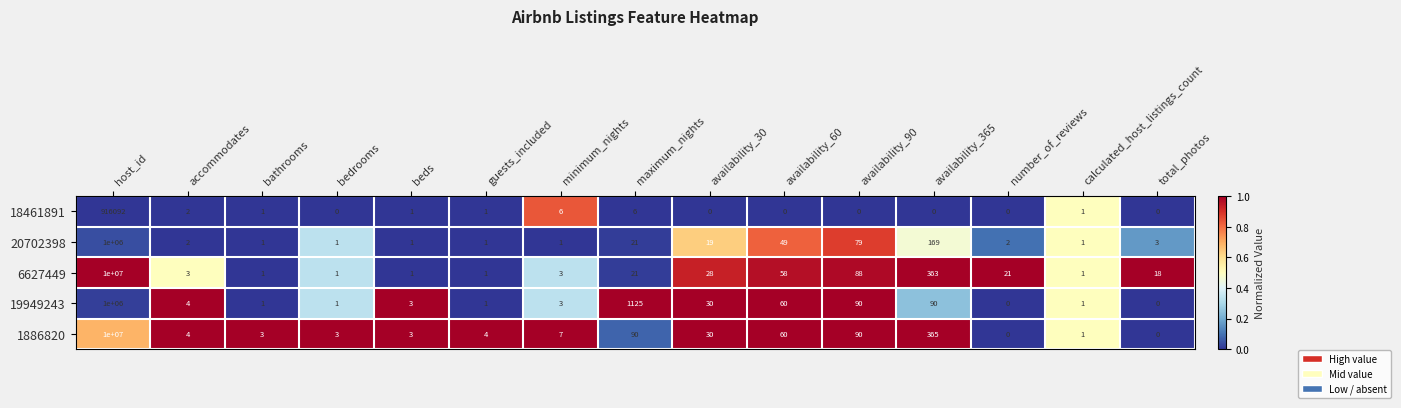

What is the highest value of the 1886820 series?

10000000